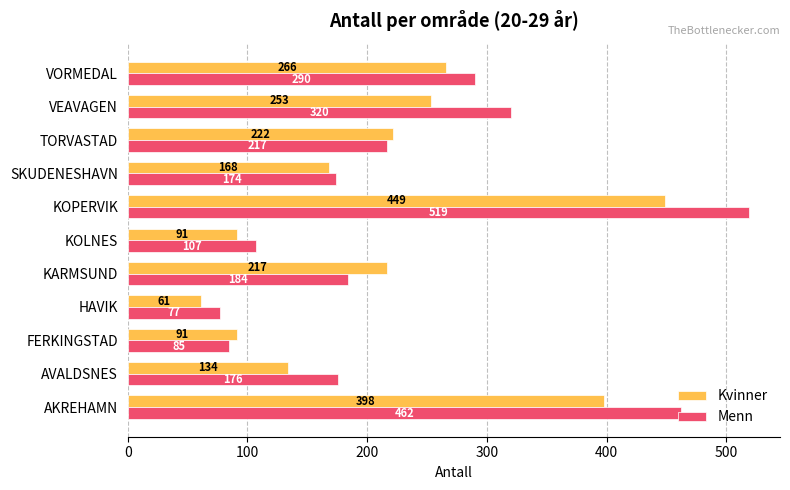

Which series has the largest range (max minus min)?

Menn